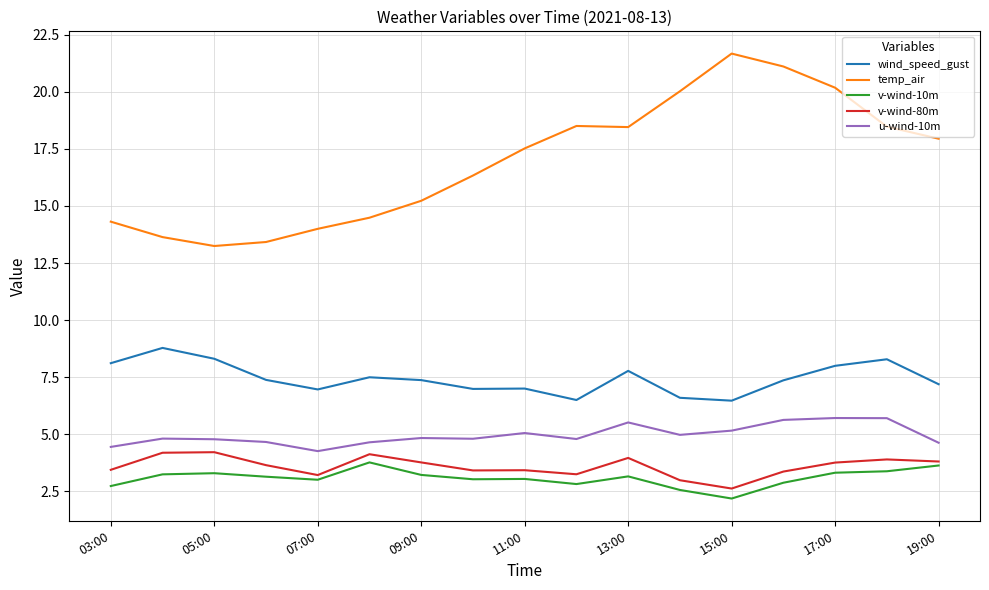

True or false: u-wind-10m and temp_air cross at least once.

False